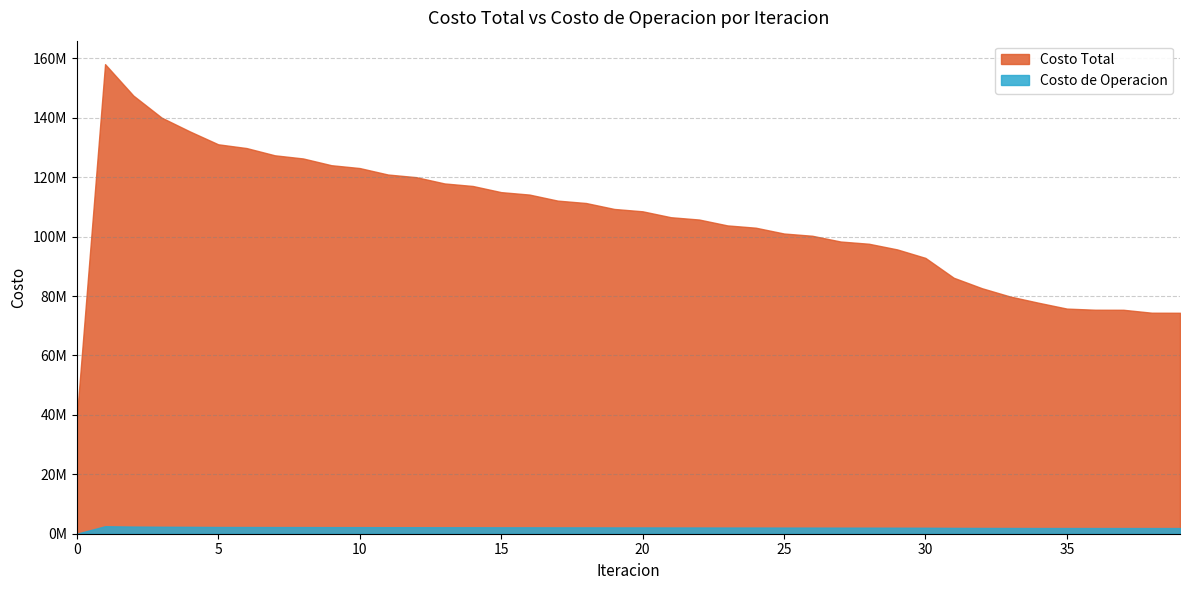

At how many categories does at least one series exceed 131990417?

4